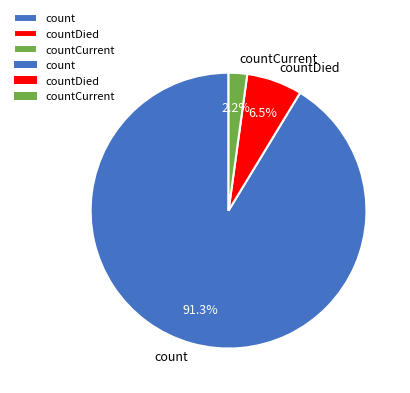

Which has a higher value, countCurrent or count?

count